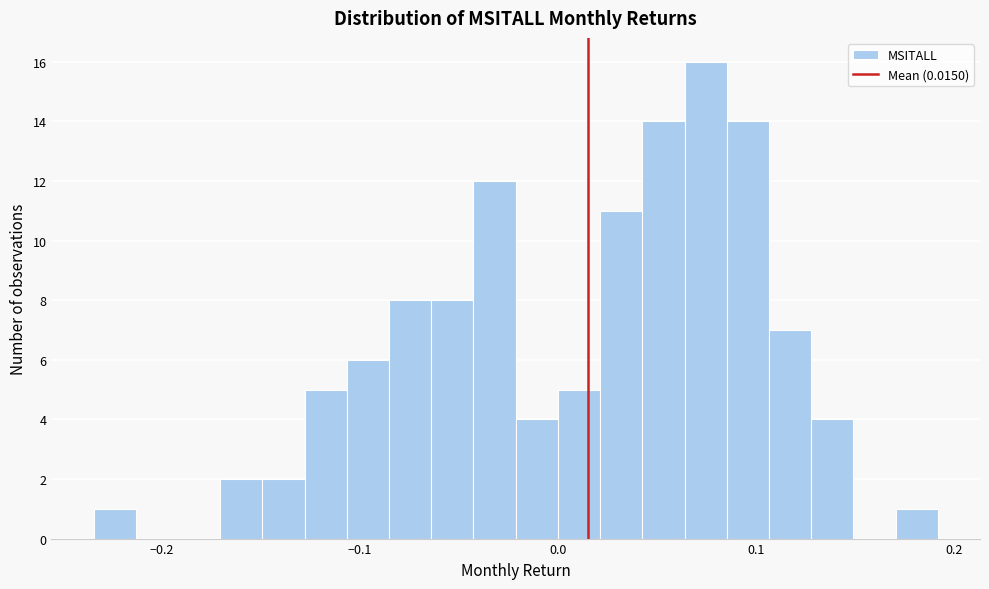

Read against the x-axis, roughly where is the centre of the tallest bar?

0.07